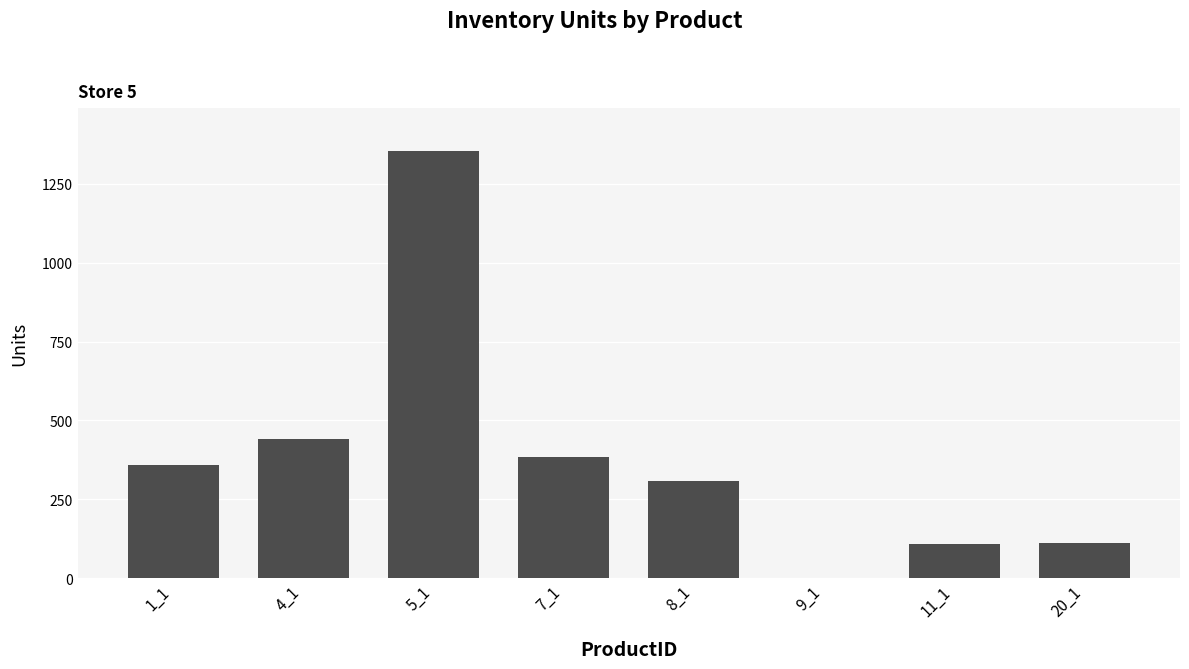

Is it true that the value at 20_1 is 46?

False